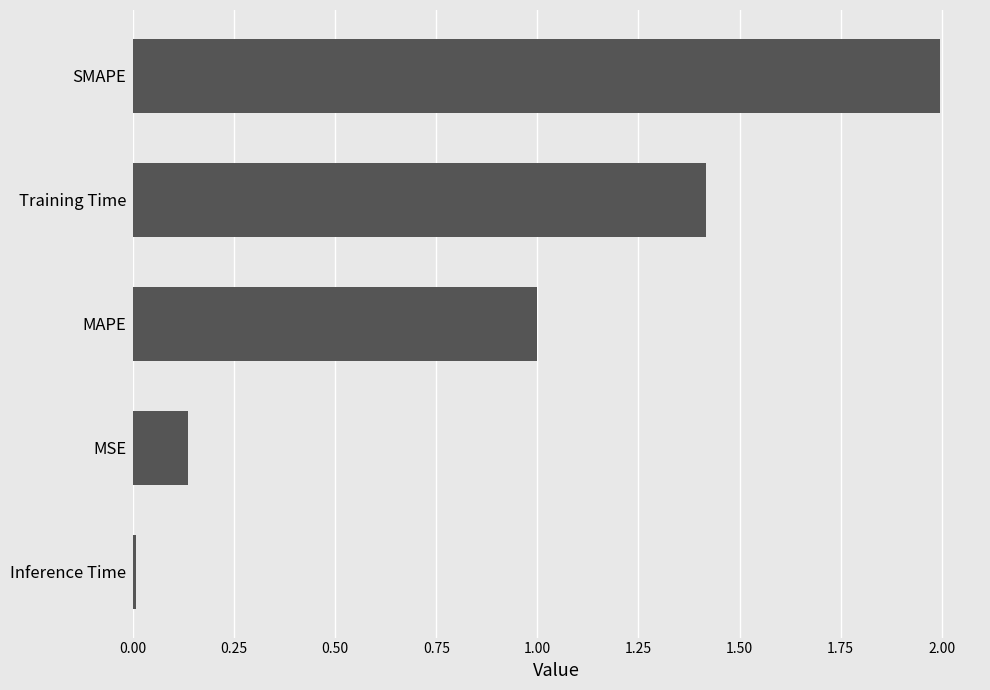

What is the difference between the maximum and minimum values?

2.0